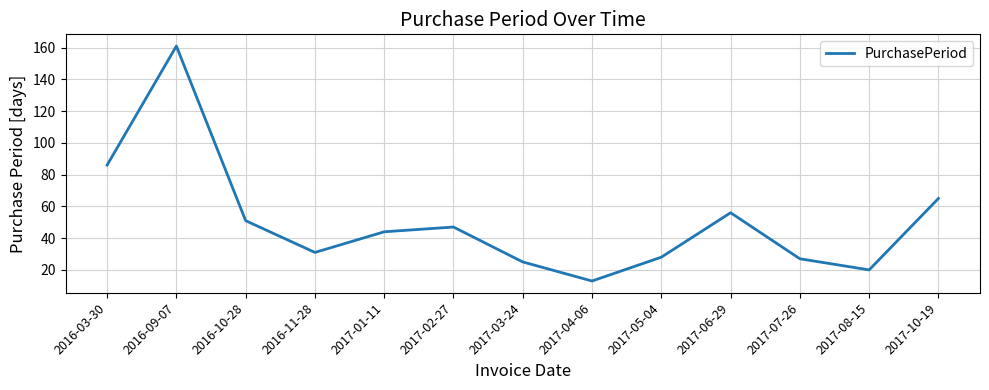

What is the ratio of the value at 2016-10-28 to the value at 2016-11-28?

1.6